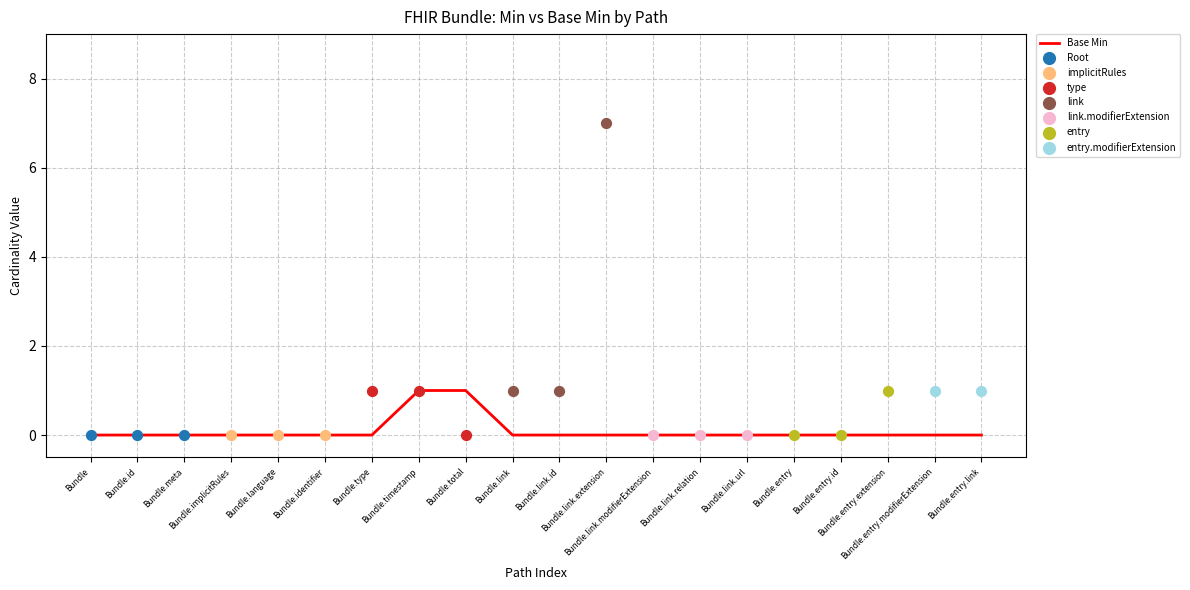

What is the change in value from Bundle.implicitRules to Bundle.timestamp?

+1